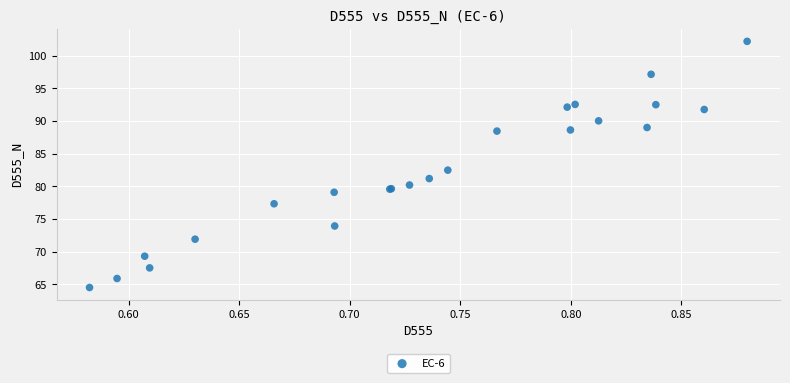

What Y value in the scatter plot is closest to 83?

82.5